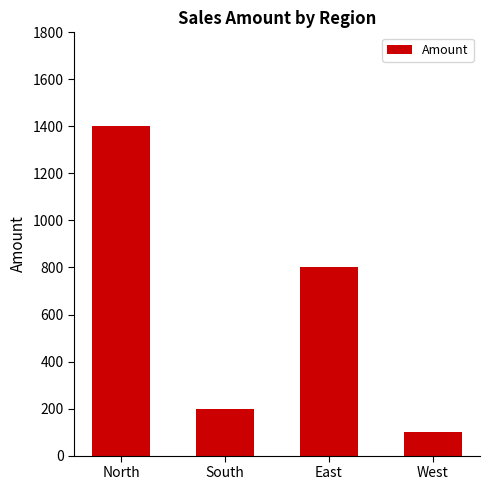

Is it true that the value at North is 439?

False